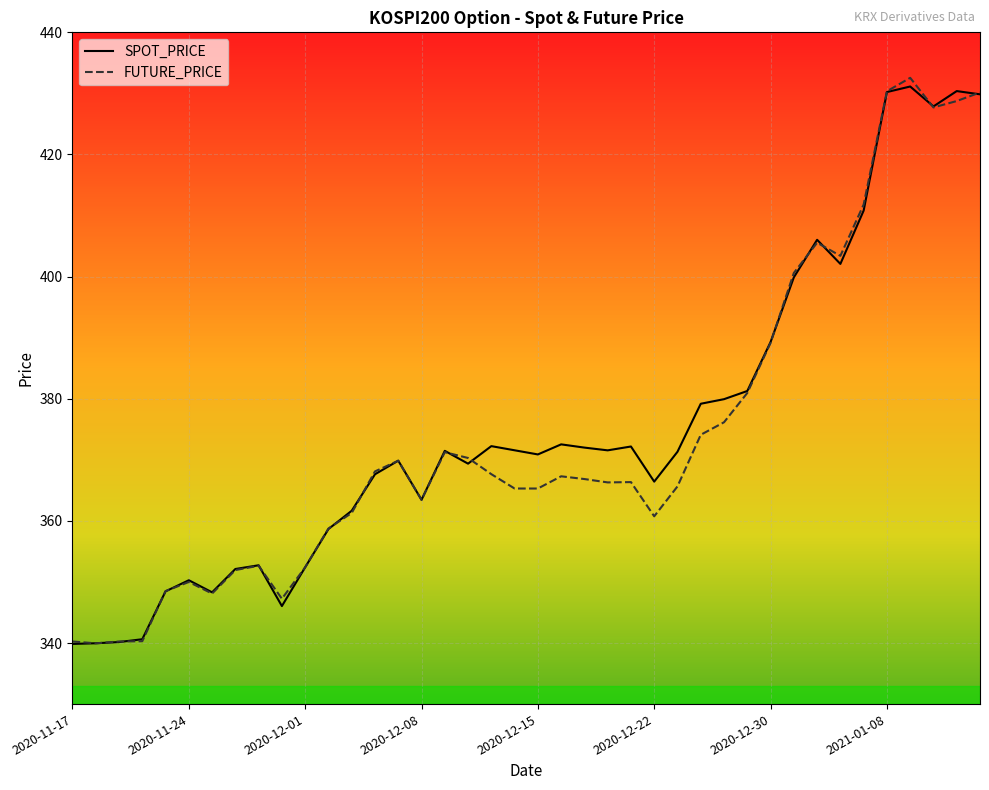

What is the highest value of the SPOT_PRICE series?

431.1